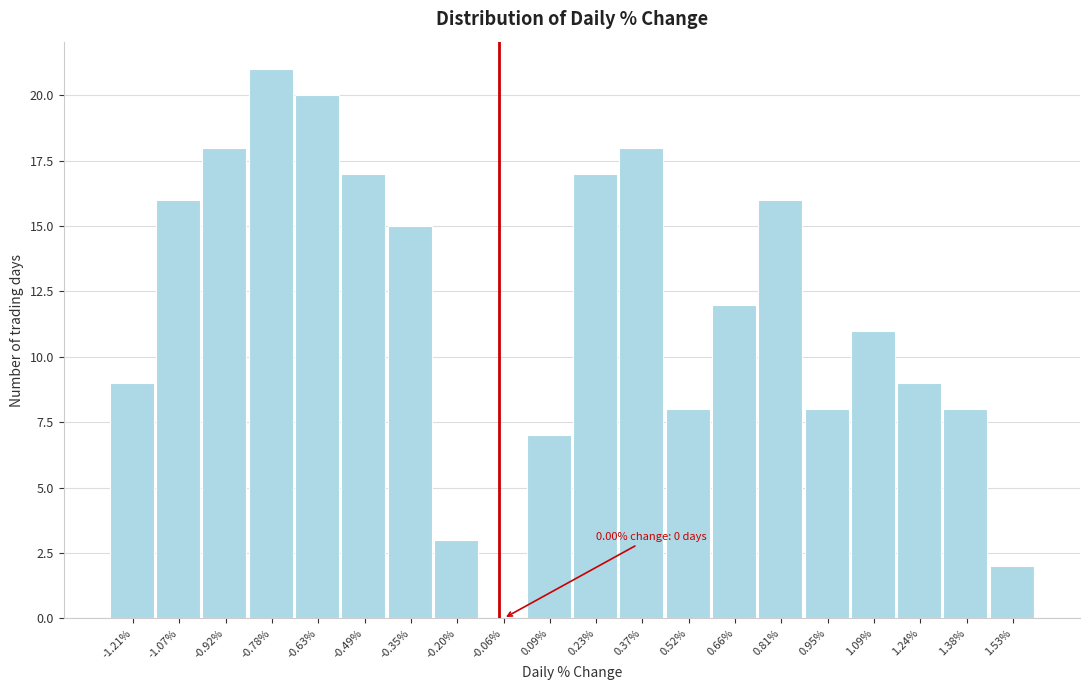

Reading left to right, list all the values displayed in this chart.

-1.21%=9	-1.07%=16	-0.92%=18	-0.78%=21	-0.63%=20	-0.49%=17	-0.35%=15	-0.20%=3	-0.06%=0	0.09%=7	0.23%=17	0.37%=18	0.52%=8	0.66%=12	0.81%=16	0.95%=8	1.09%=11	1.24%=9	1.38%=8	1.53%=2